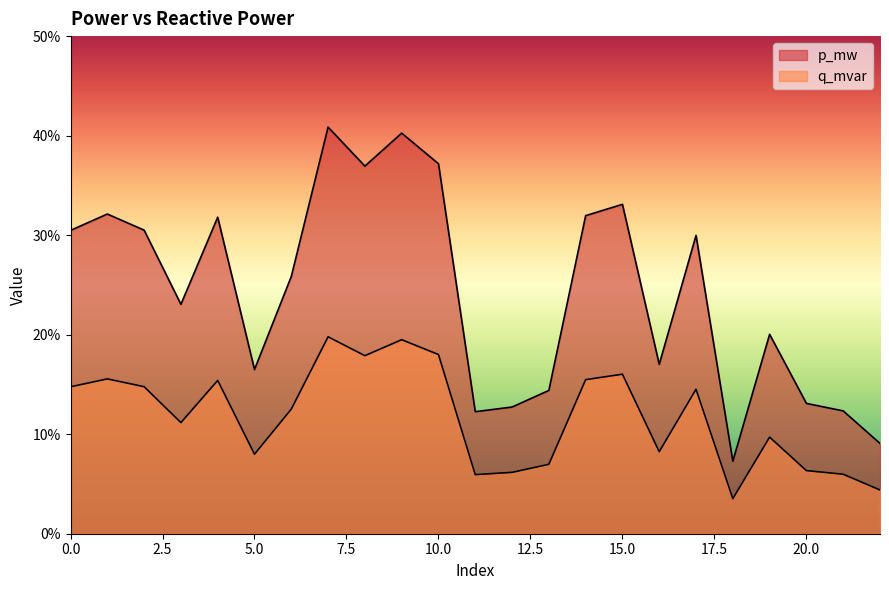

At which label does p_mw reach its peak?

7